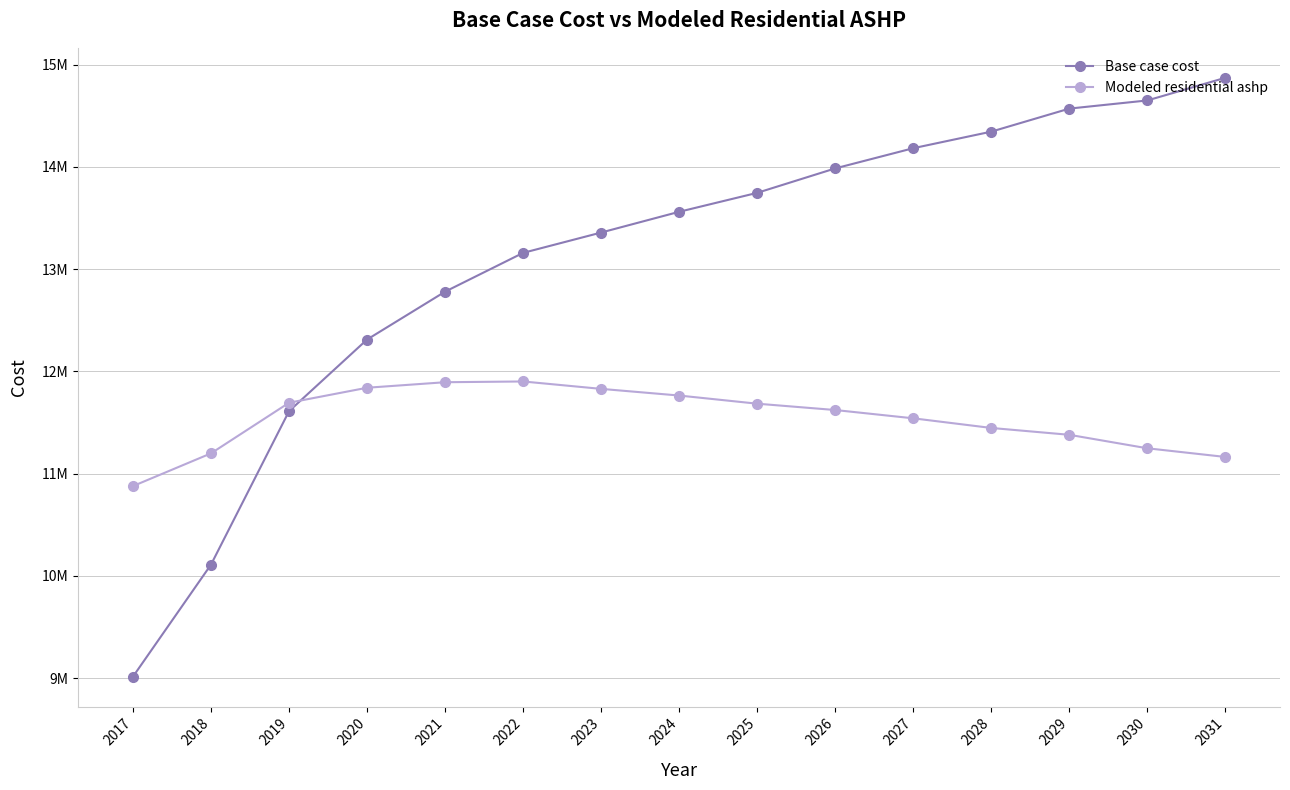

At which label does Modeled residential ashp reach its peak?

2022